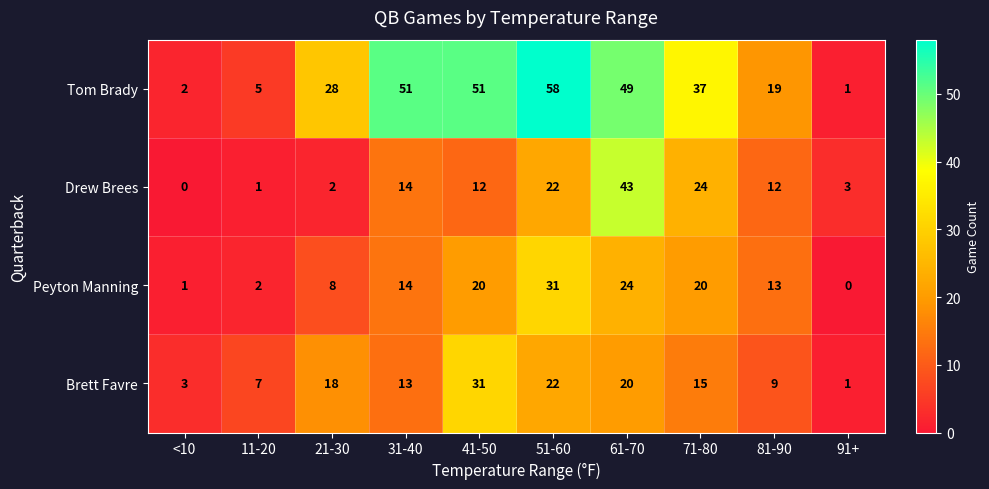

What is the spread (max minus min) of values at 81-90?

10